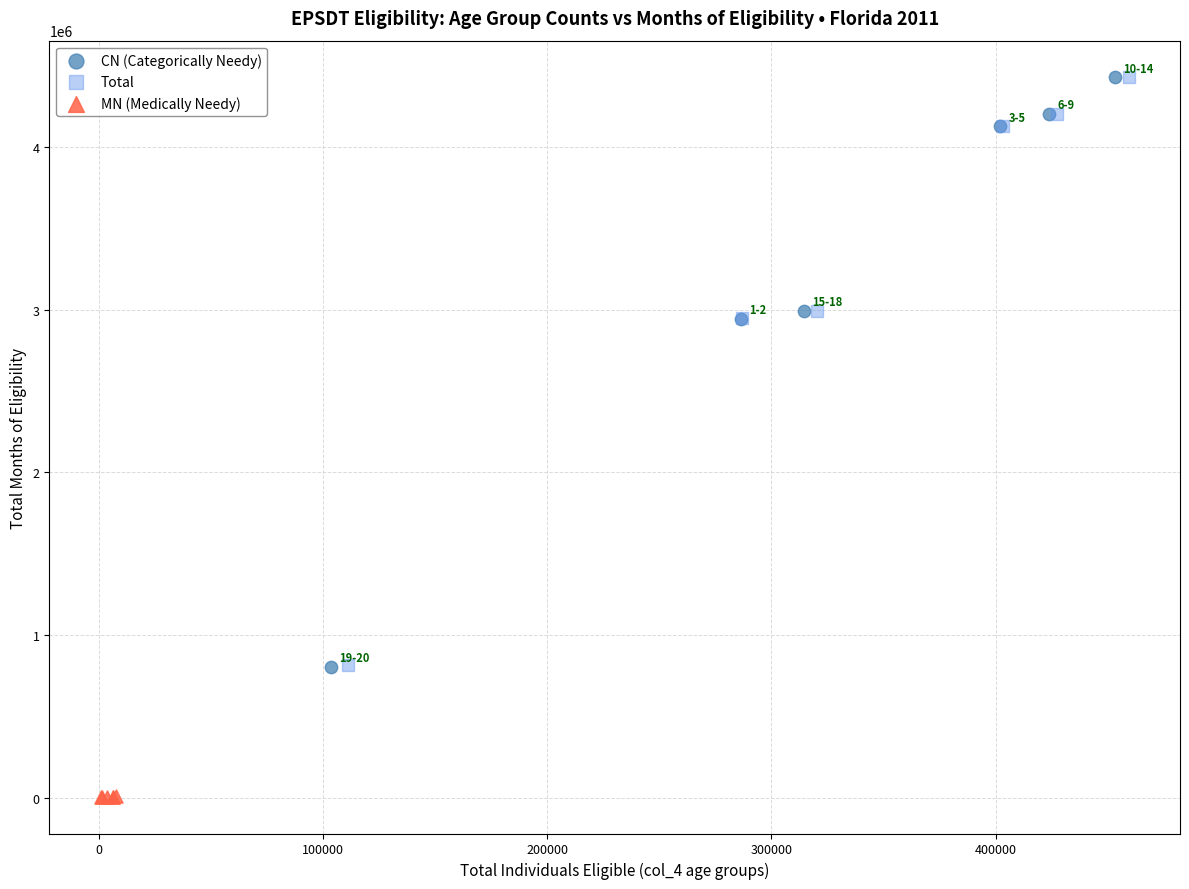

Which series has the largest Y range (max minus min)?

CN (Categorically Needy)